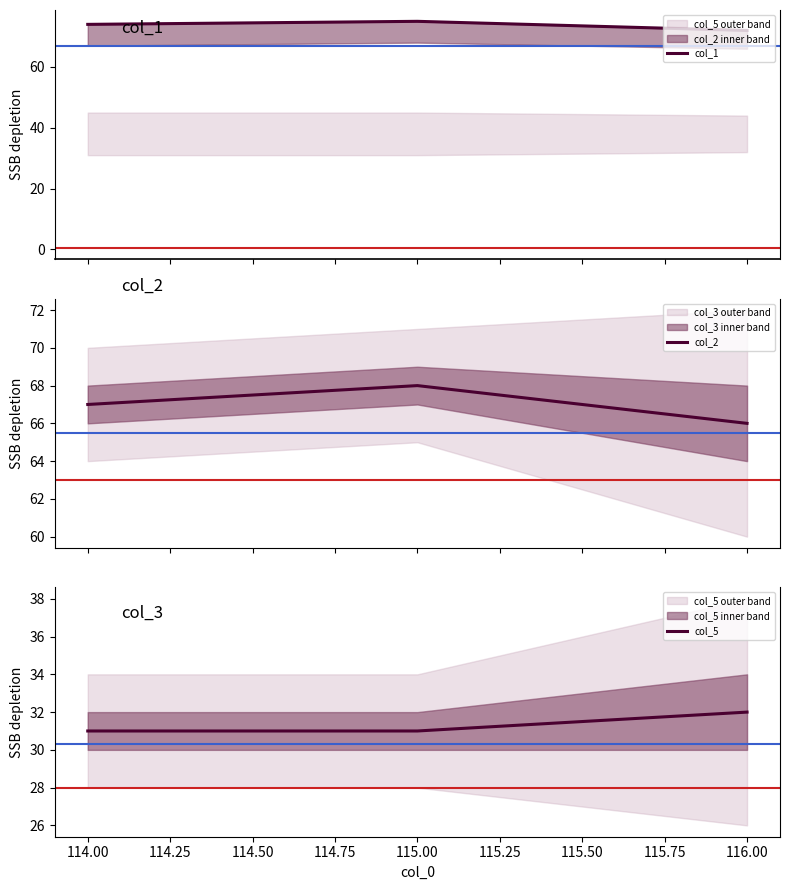

What is the sum of all col_5 values?

94